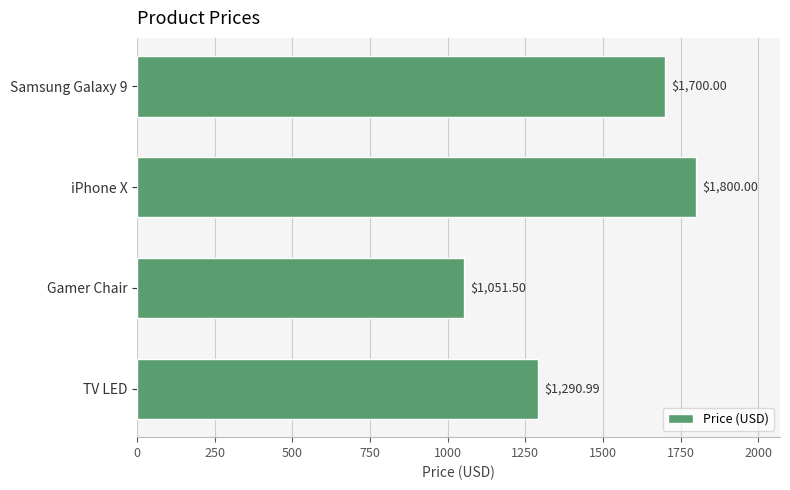

List the labels in order of value, largest first.

iPhone X, Samsung Galaxy 9, TV LED, Gamer Chair